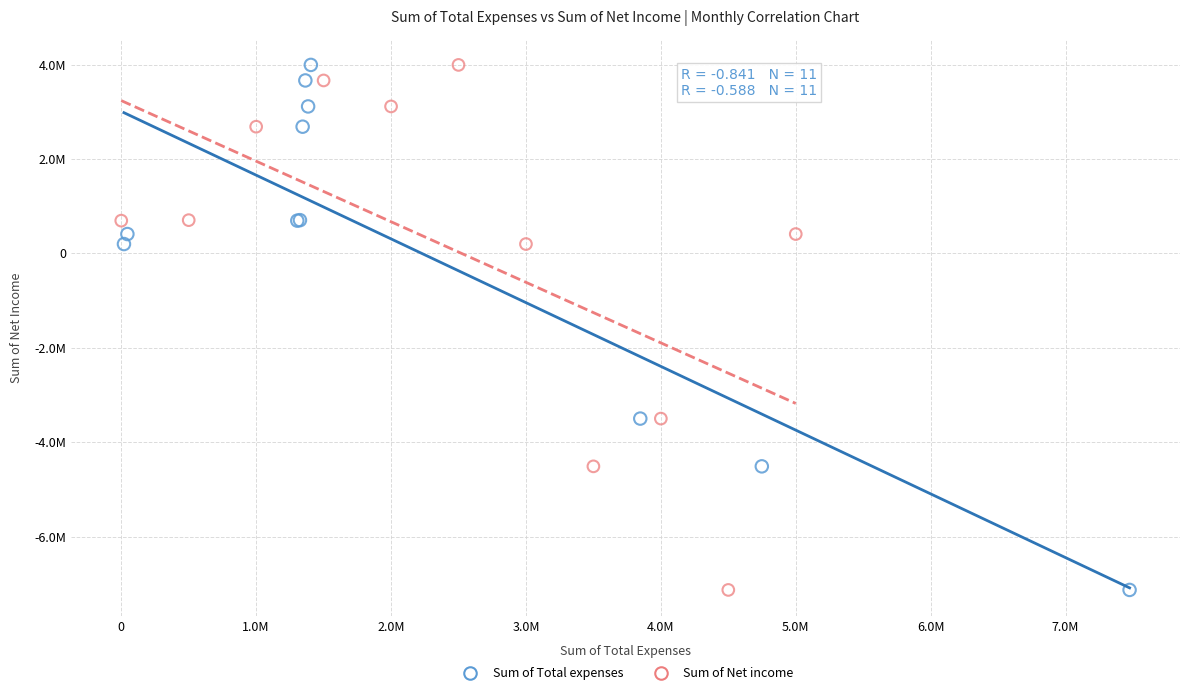

What are all the series names shown in the legend?

Sum of Total expenses, Sum of Net income